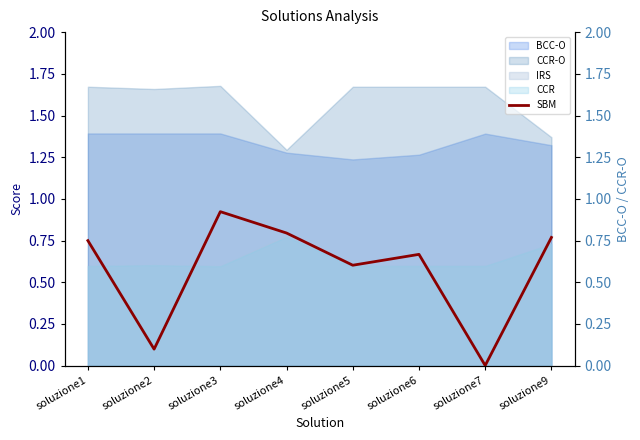

The chart shows a value of 0.6 at soluzione5. True or false?

True